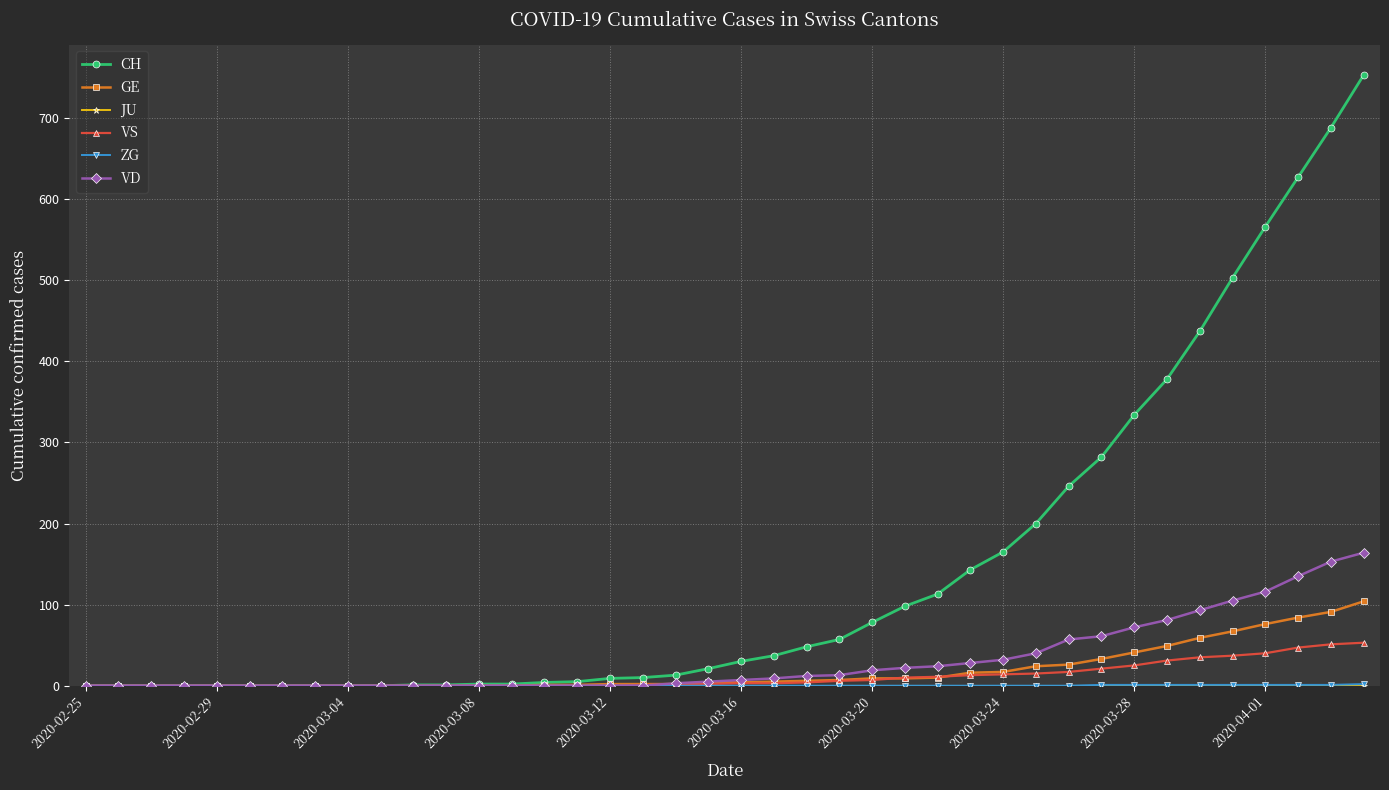

What is the highest value of the GE series?

104